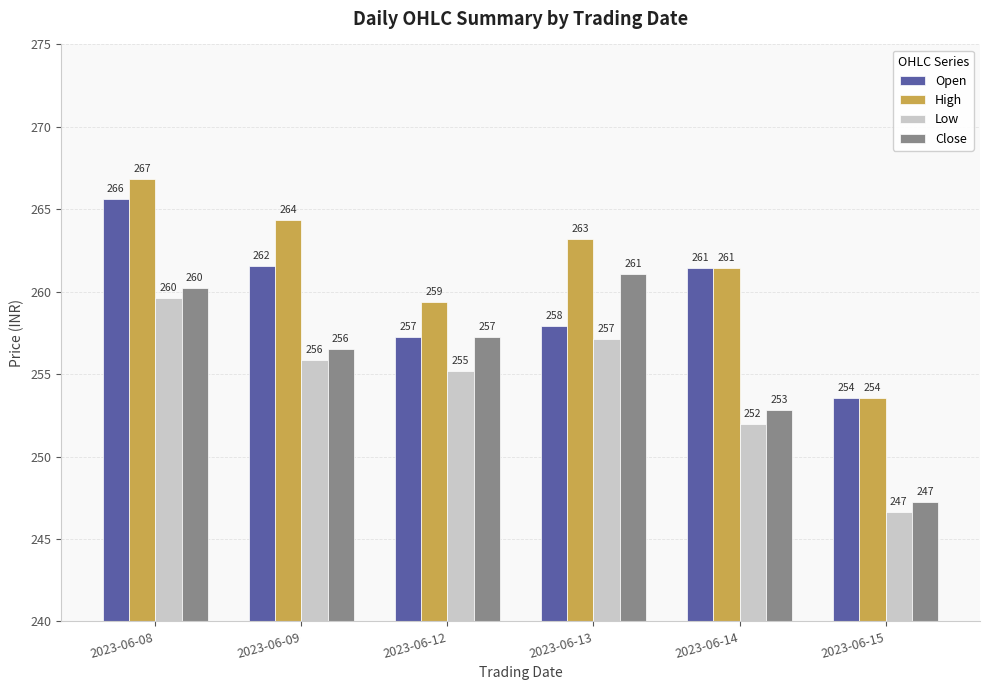

What are all the series names shown in the legend?

Open, High, Low, Close